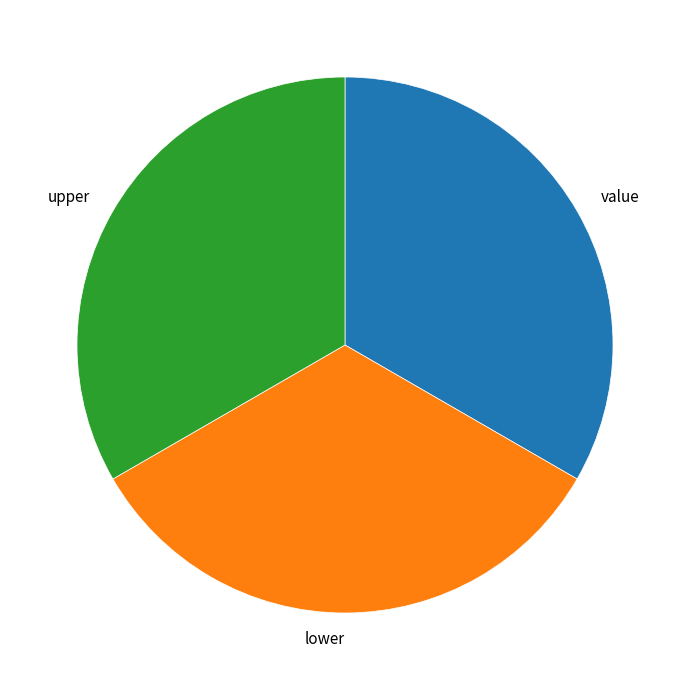

What is the ratio of the value at upper to the value at value?

1.0